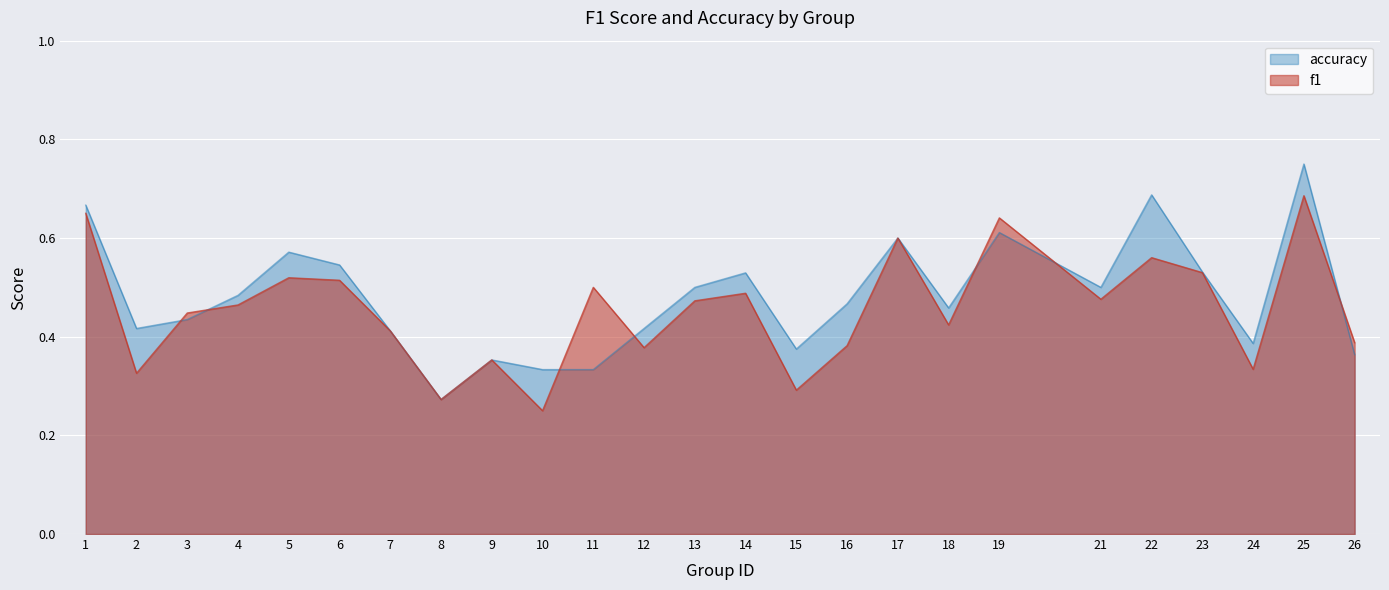

What is the value of the f1 point at the 8th from the left?

0.3